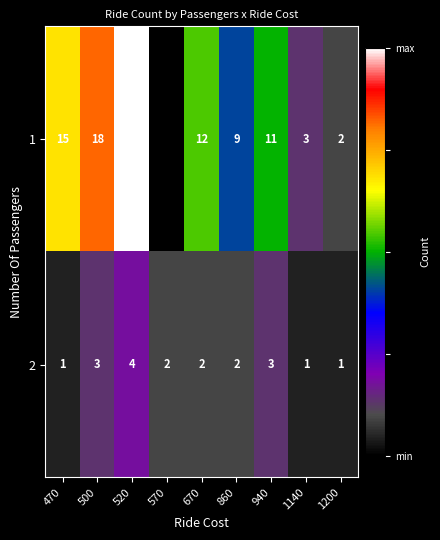

Read the 2 value at 500.

3